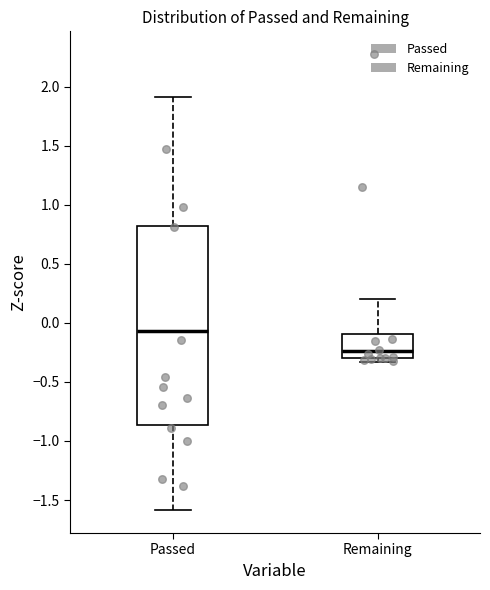

Which box has the highest median line?

Passed